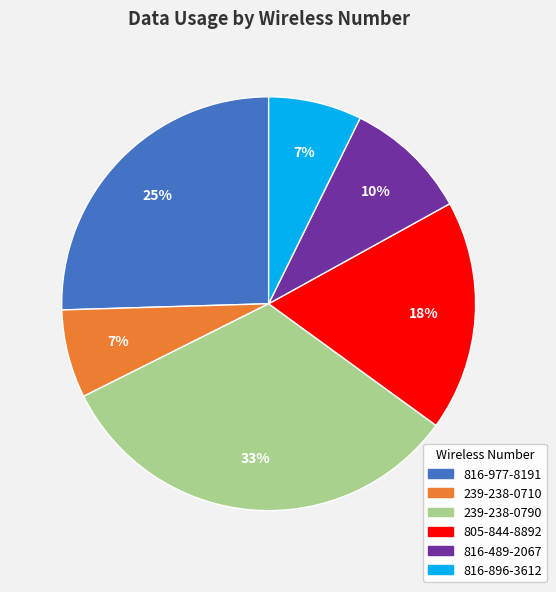

Is there any slice that represents more than half of the pie?

No